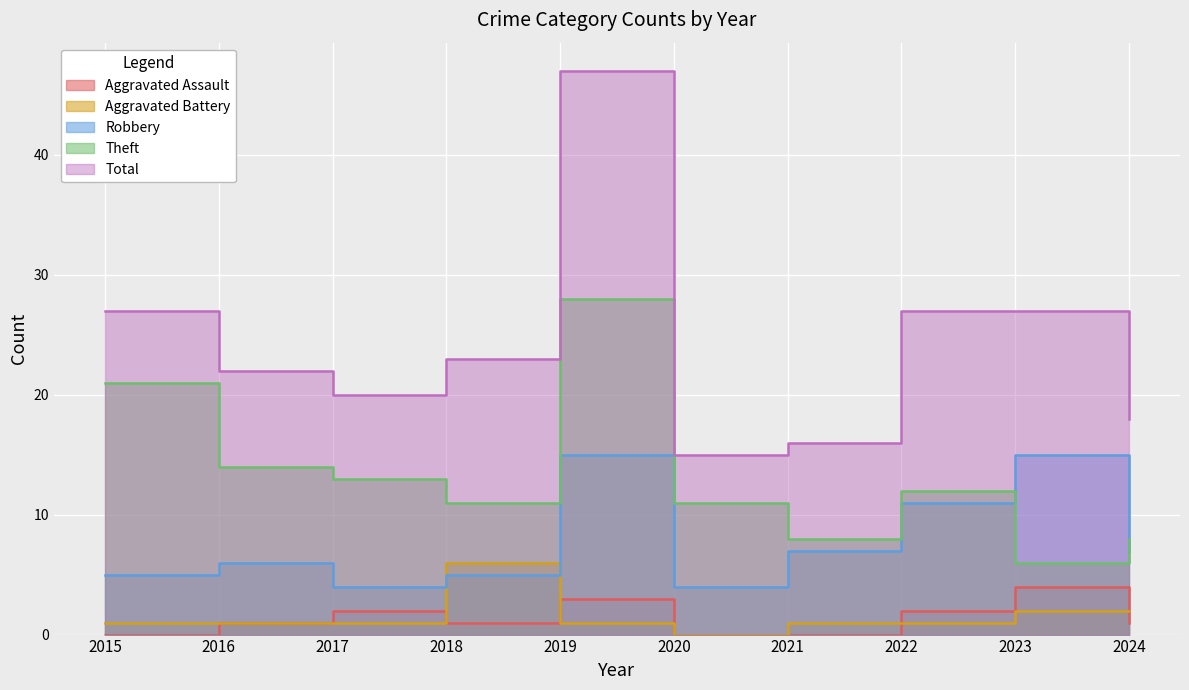

Where does the Aggravated Battery series first go above 1?

2018